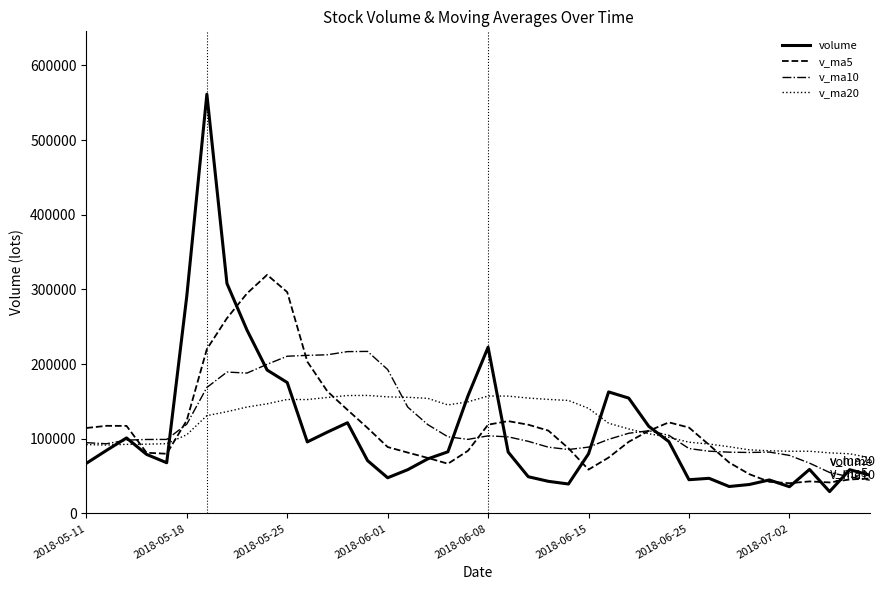

What is the difference between the second highest and second lowest values in the v_ma20 series?

77953.5